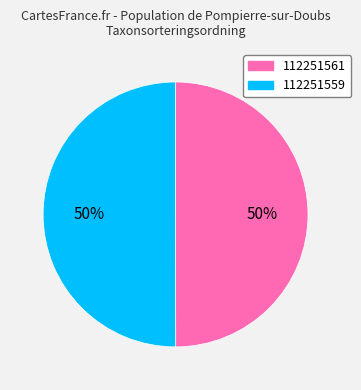

Do 112251559 and 112251561 together represent more than half of the pie?

Yes